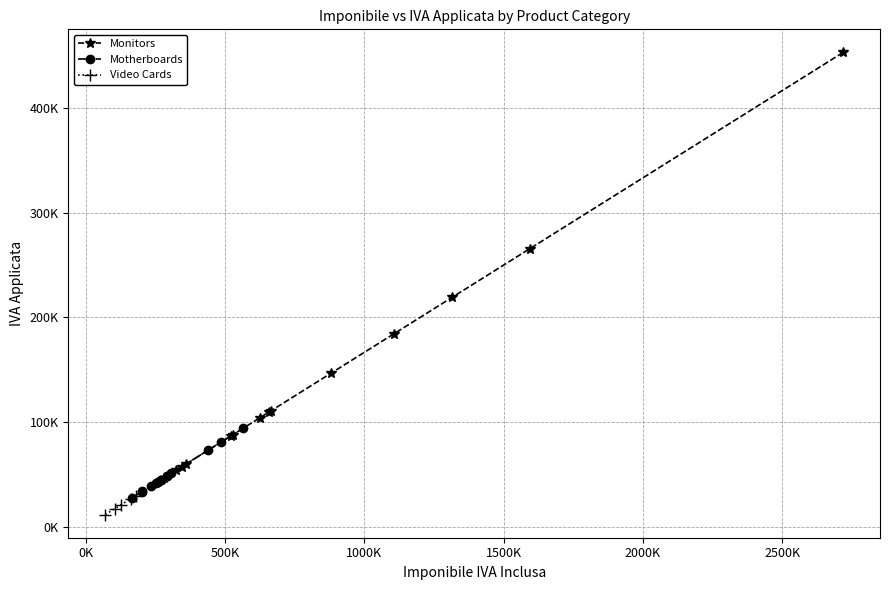

Does the chart have visible grid lines?

Yes